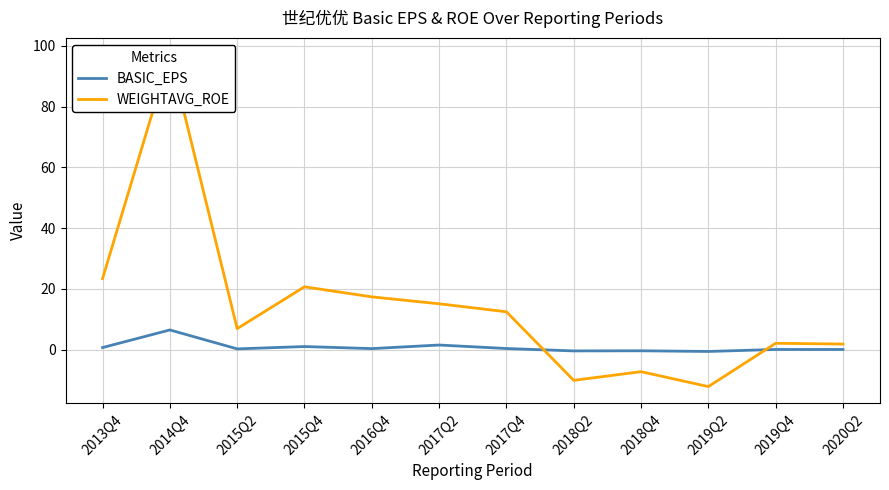

What is the total value across all series at 2019Q4?

2.2